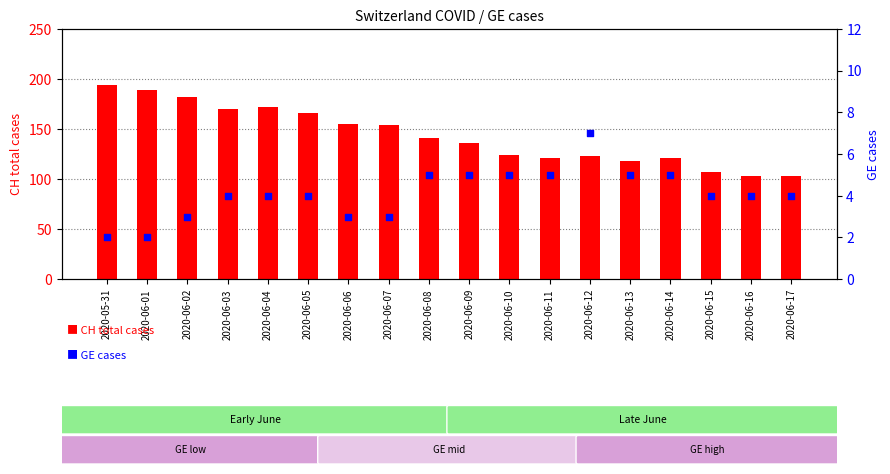

Which series has the largest total across all categories?

CH (total cases)